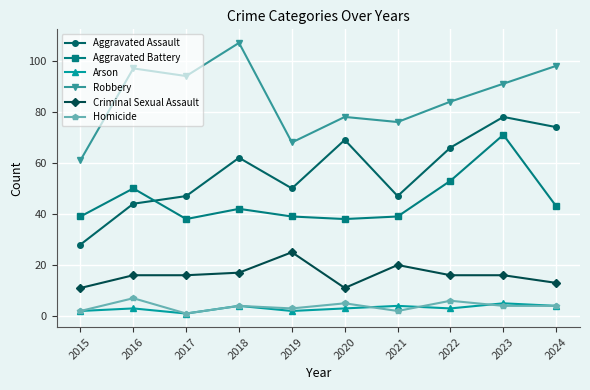

What are all the series names shown in the legend?

Aggravated Assault, Aggravated Battery, Arson, Robbery, Criminal Sexual Assault, Homicide